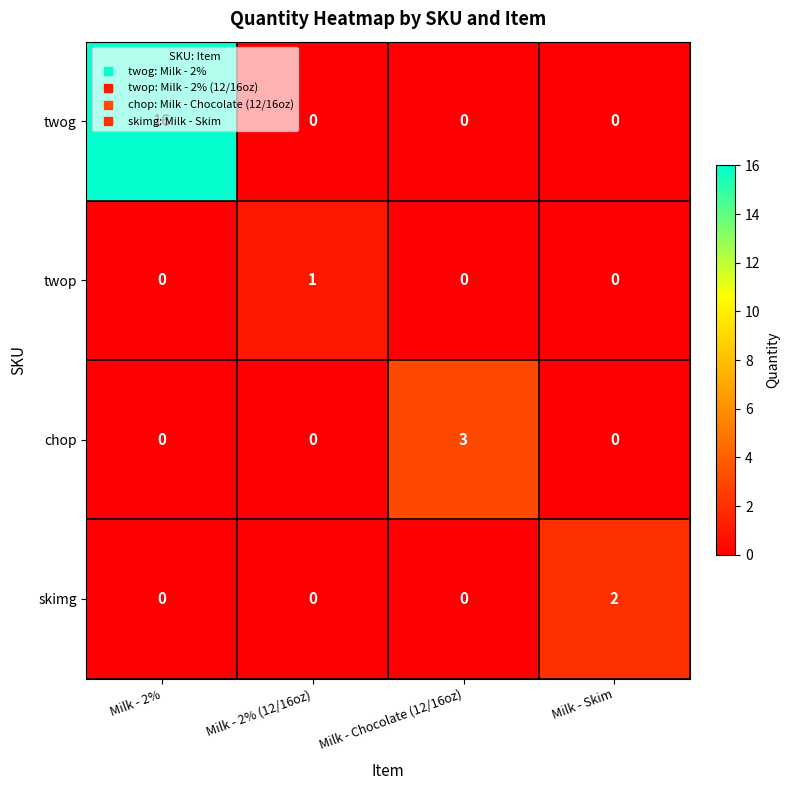

Which series has the largest total across all categories?

twog